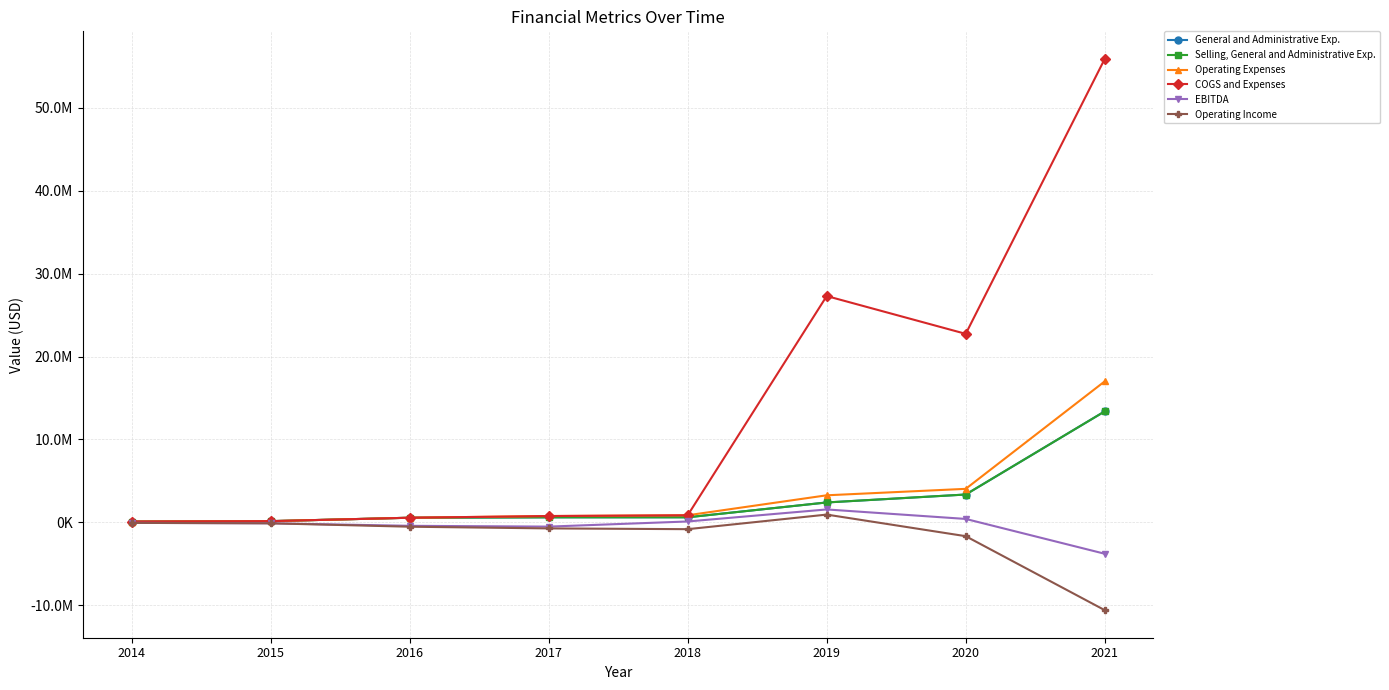

Reading right to left, transcribe all the data shown in this chart.

General and Administrative Exp.: 13382014	3343895	2385900	595060	590613	541802	129952	78807
Selling, General and Administrative Exp.: 13382014	3343895	2385900	595060	590613	541802	129952	78807
Operating Expenses: 17005666	4028564	3250259	839061	746563	541802	129952	78807
COGS and Expenses: 55926159	22737638	27300456	839061	746563	541802	129952	78807
EBITDA: -3807437	396731	1542346	89827	-529906	-433380	-129952	-78807
Operating Income: -10614499	-1685427	921113	-839061	-746563	-541802	-129952	-78807